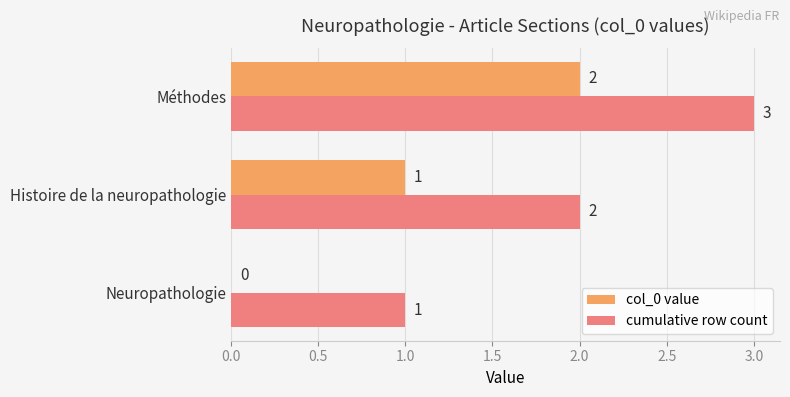

What is the sum of the cumulative row count values at Histoire de la neuropathologie and Méthodes?

5